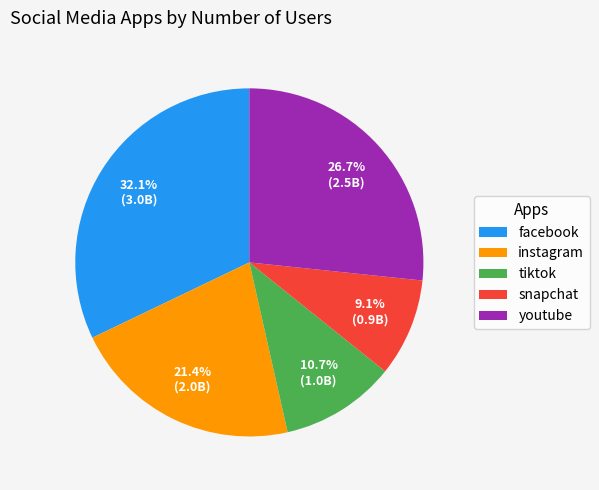

To the nearest percent, what is the difference between the instagram and tiktok slice percentages?

11%